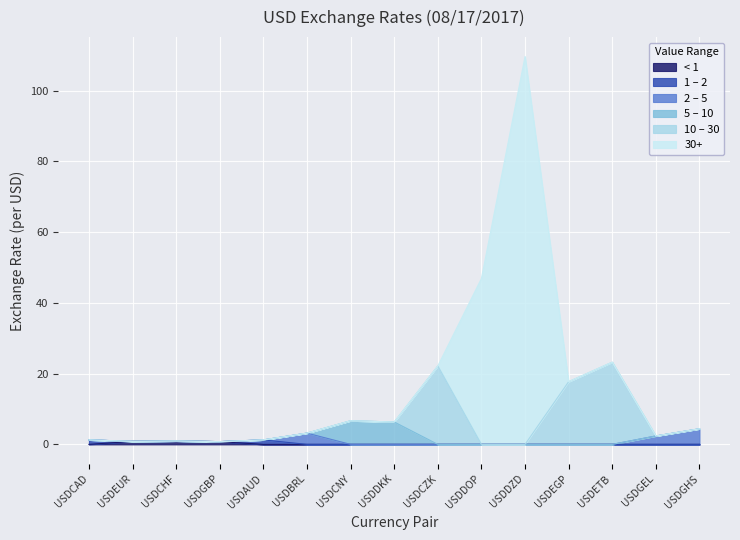

How many points are lower than both their immediate neighbors (excluding endpoints)?

5